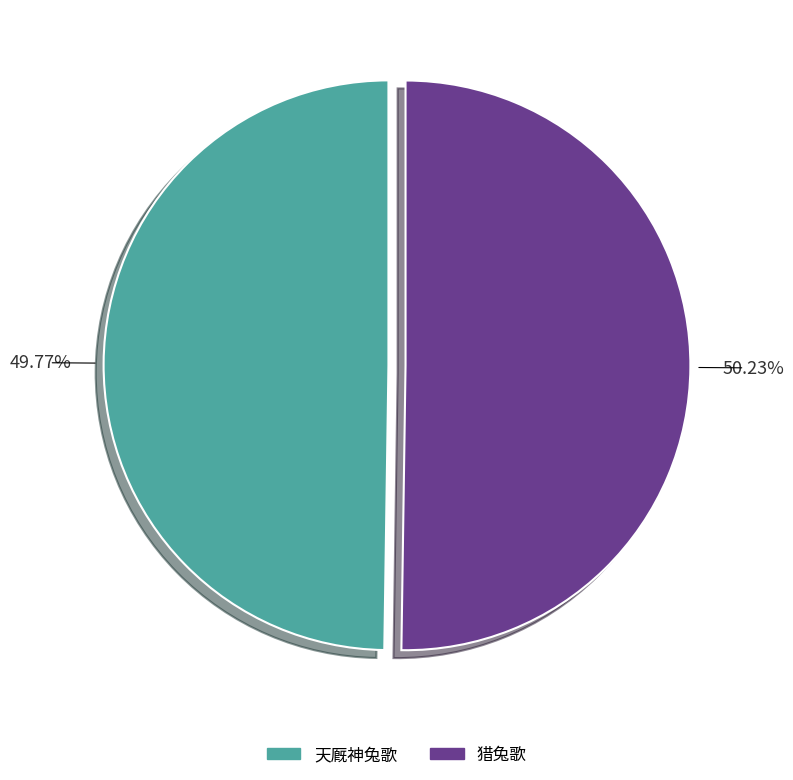

Count the number of slices in the pie.

2